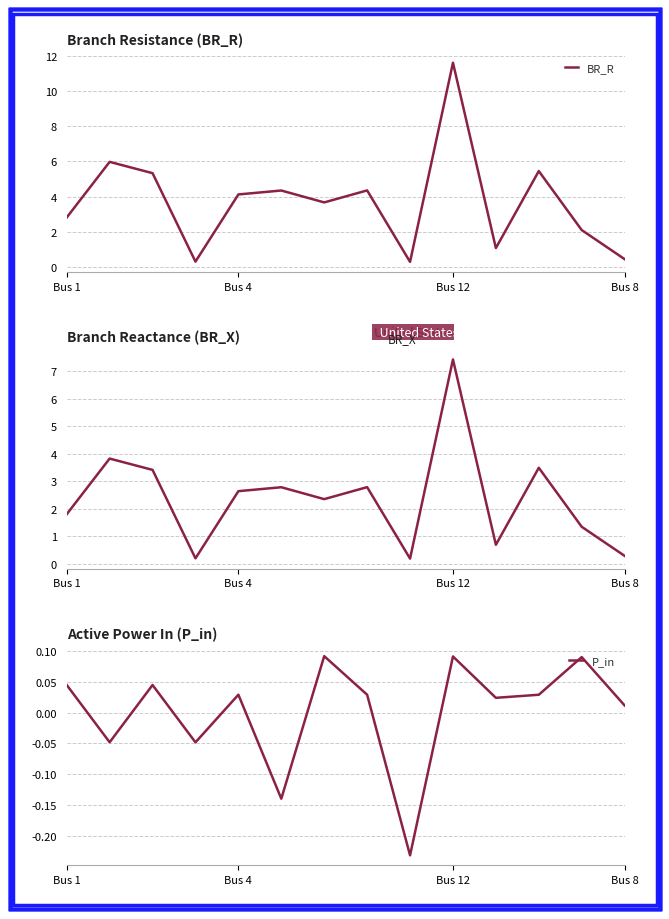

What is the maximum value for BR_R?

11.6